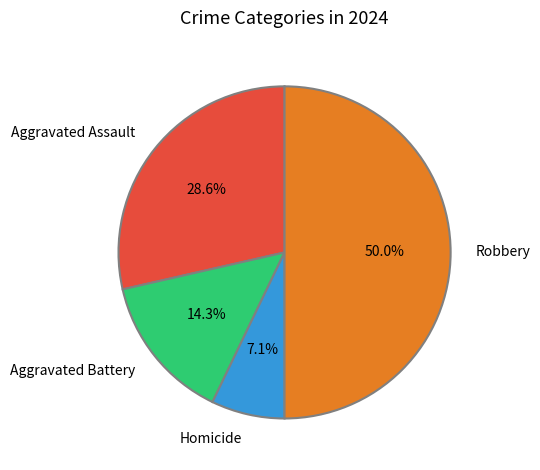

True or false: Robbery accounts for 50% of the total.

True